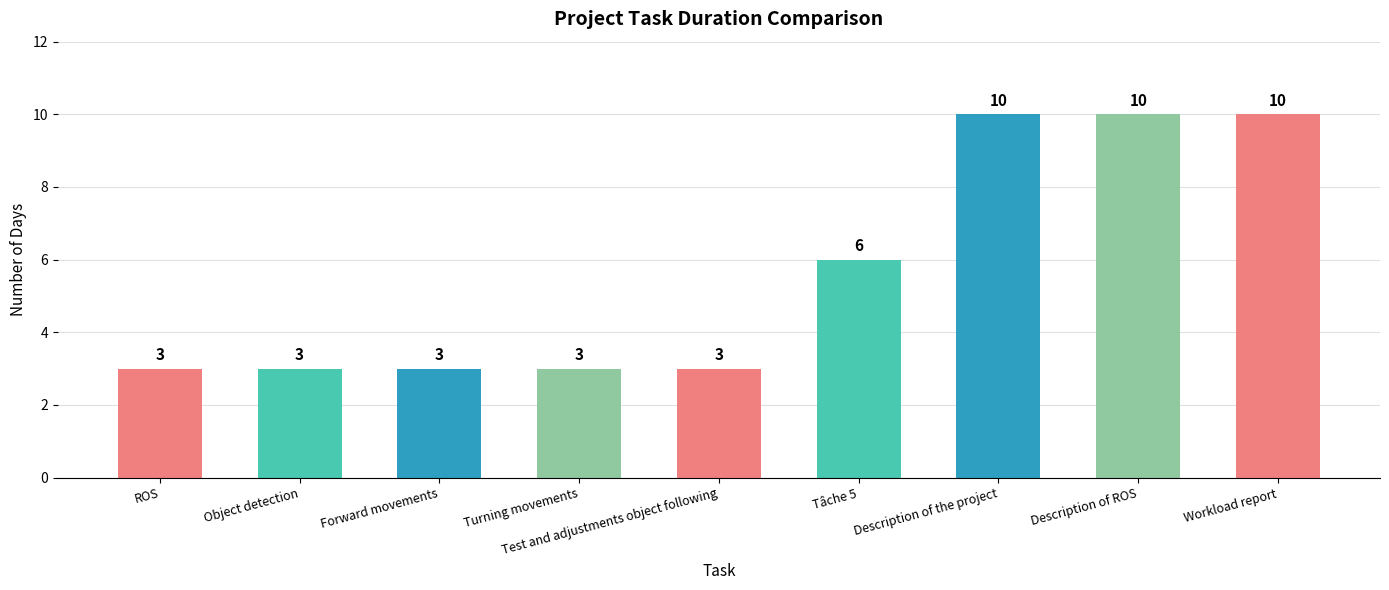

At which label is the value closest to 6?

Tâche 5